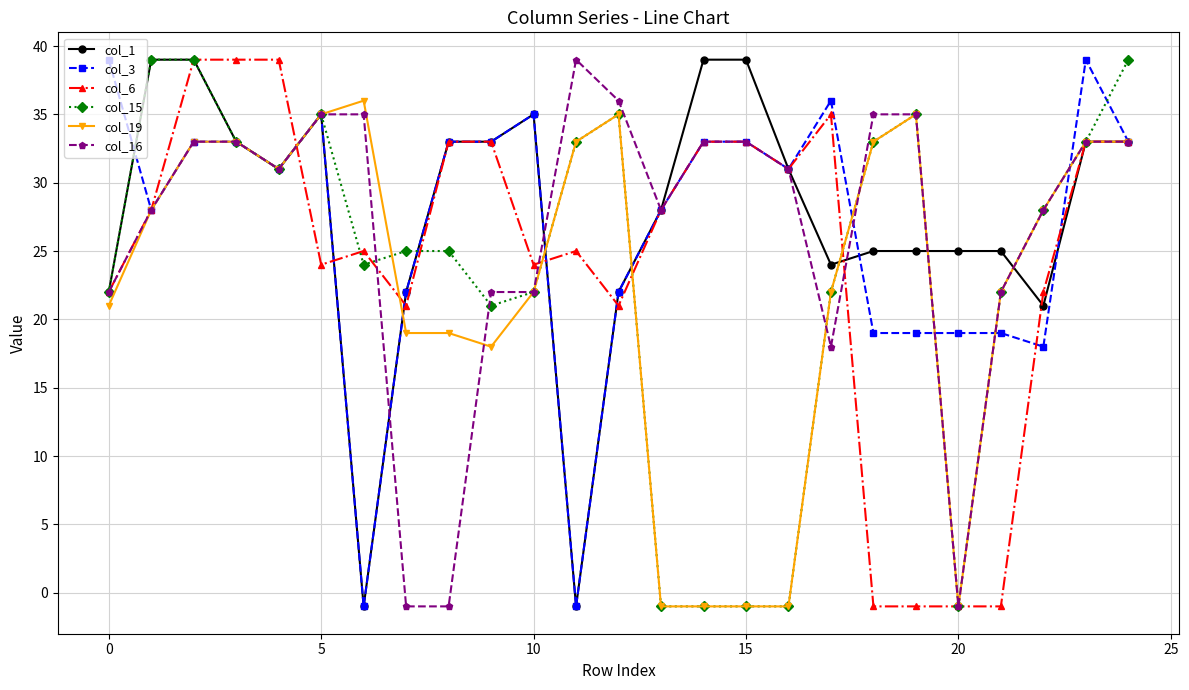

At how many categories does at least one series exceed 23?

25